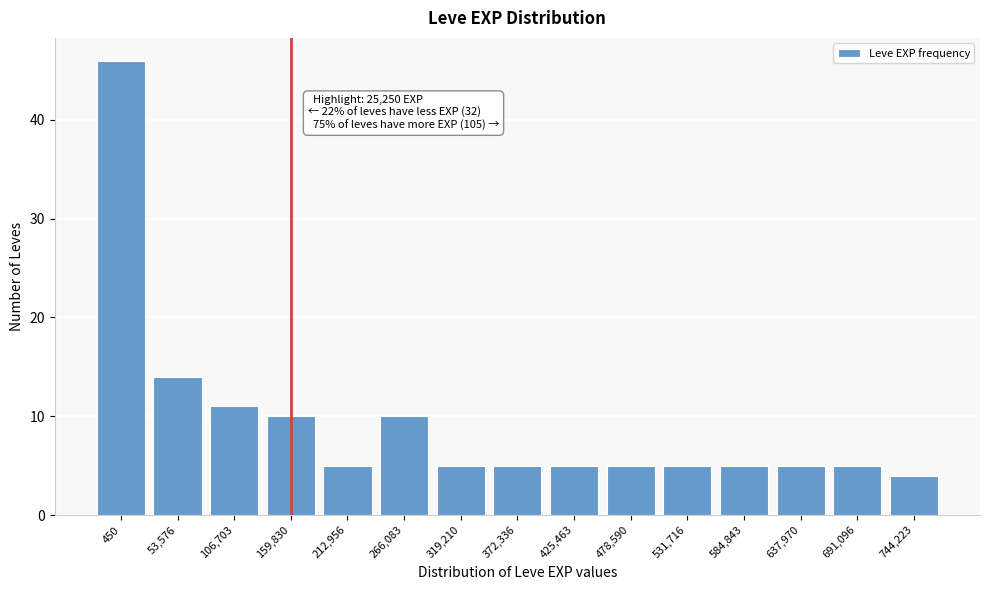

Reading left to right, list all the values displayed in this chart.

450=46	53,576=14	106,703=11	159,830=10	212,956=5	266,083=10	319,210=5	372,336=5	425,463=5	478,590=5	531,716=5	584,843=5	637,970=5	691,096=5	744,223=4